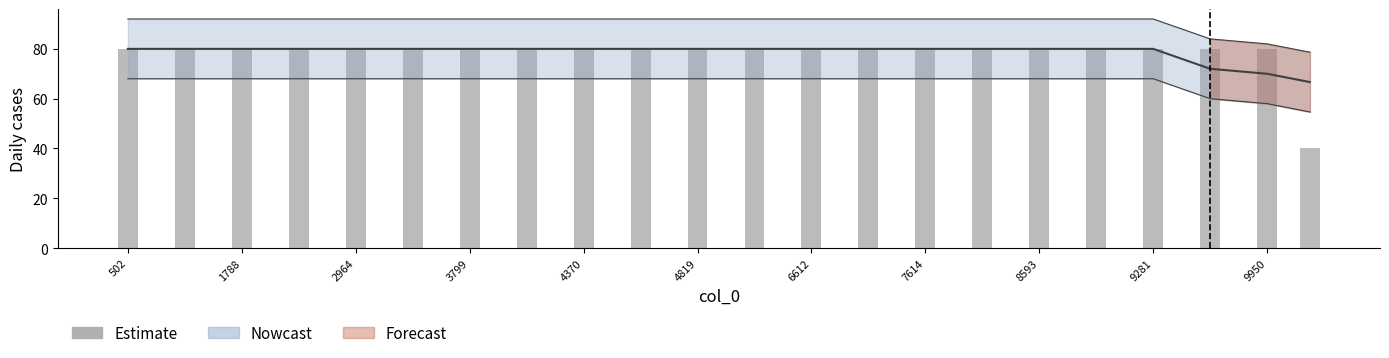

Does the chart contain any negative values?

No